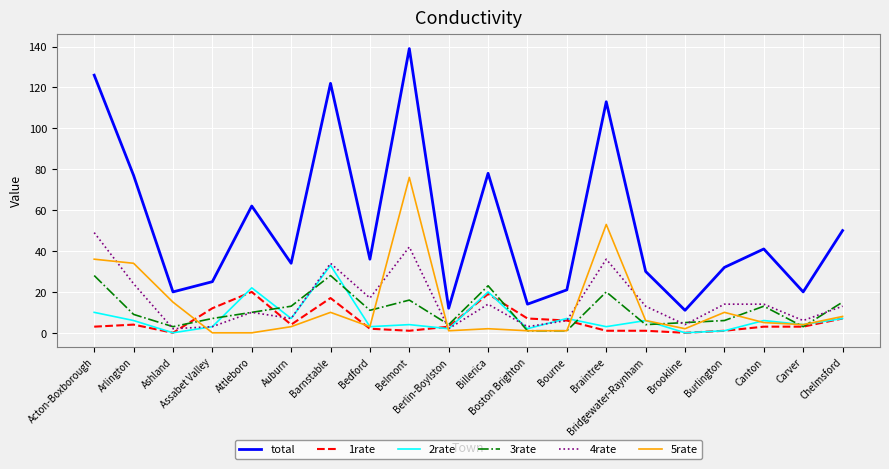

Which series has the largest range (max minus min)?

total